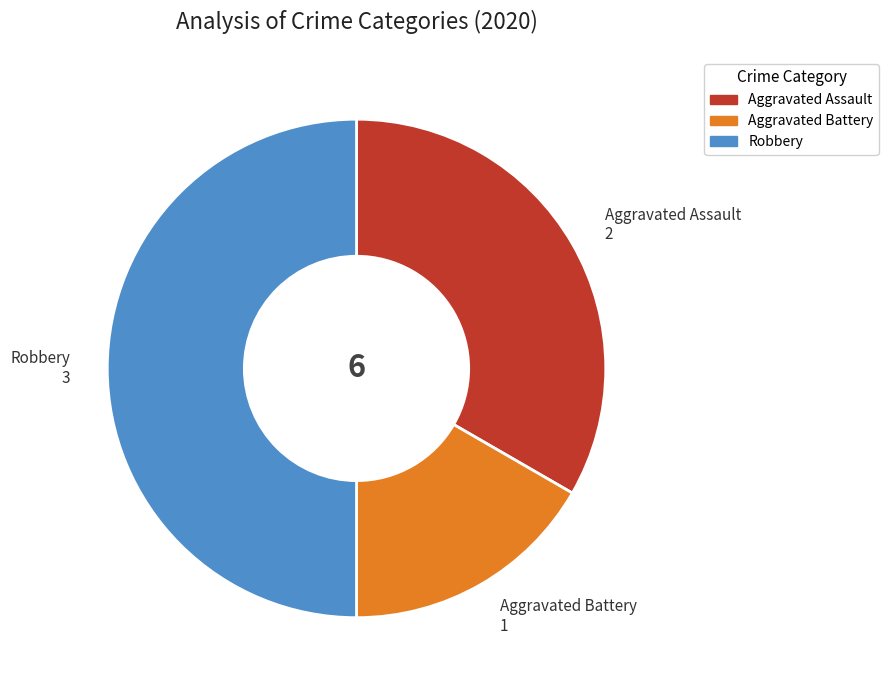

Approximately how many times larger is the value at Aggravated Battery compared to Robbery?

0.3